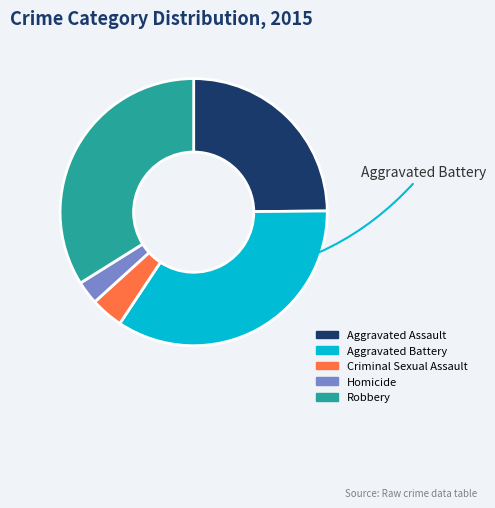

Between Homicide and Aggravated Battery, which is larger?

Aggravated Battery